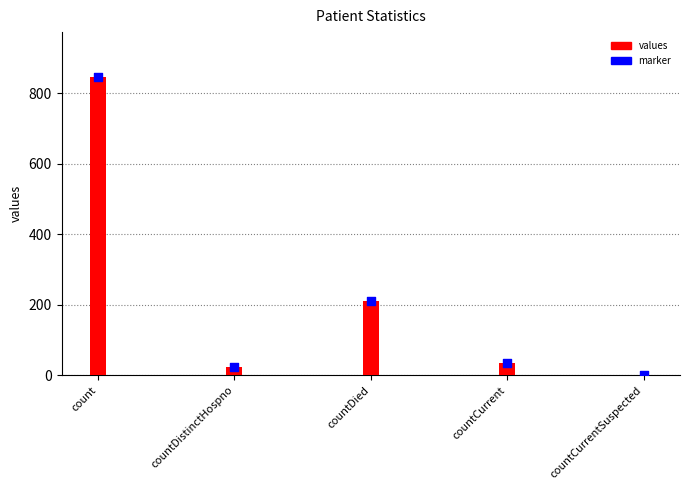

Which series reaches the minimum Y coordinate?

values